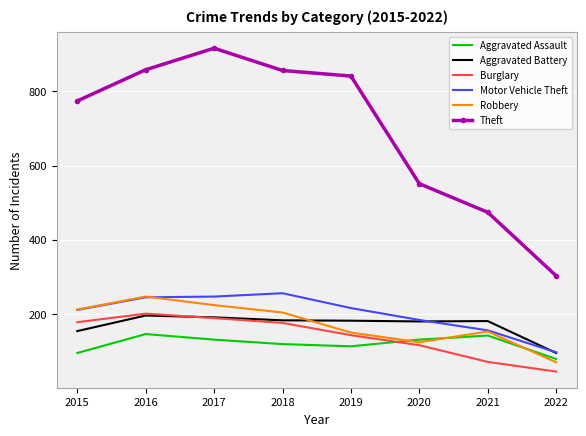

True or false: Theft and Burglary cross at least once.

False